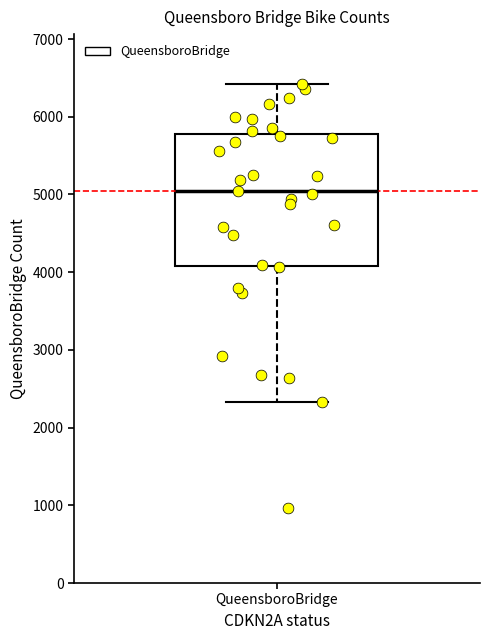

Read this box plot against the y-axis: the position of the median line, the range covered by the box, and the ends of both whiskers. The values are not printed on the chart, so give them approximately, as read against the axis.

median 5000, box 4100 to 5800, whiskers 2300 to 6400